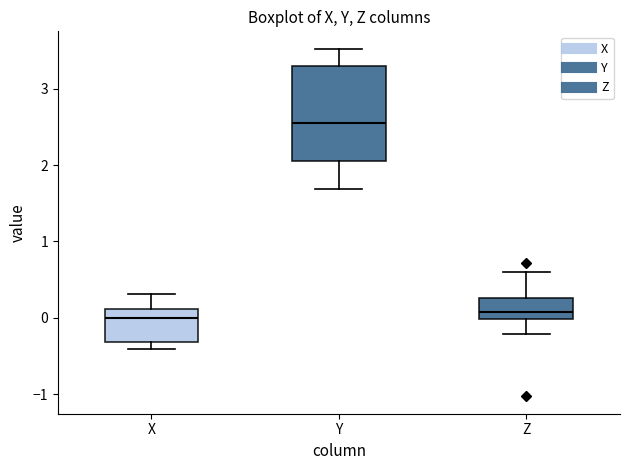

Reading left to right, read every box against the y-axis: the position of its median line, the range the box covers, and the ends of its whiskers. The values are not printed on the chart, so give them approximately, as read against the axis.

X: median 0.0, box -0.3 to 0.1, whiskers -0.4 to 0.3
Y: median 2.5, box 2.0 to 3.3, whiskers 1.7 to 3.5
Z: median 0.1, box 0.0 to 0.3, whiskers -0.2 to 0.6